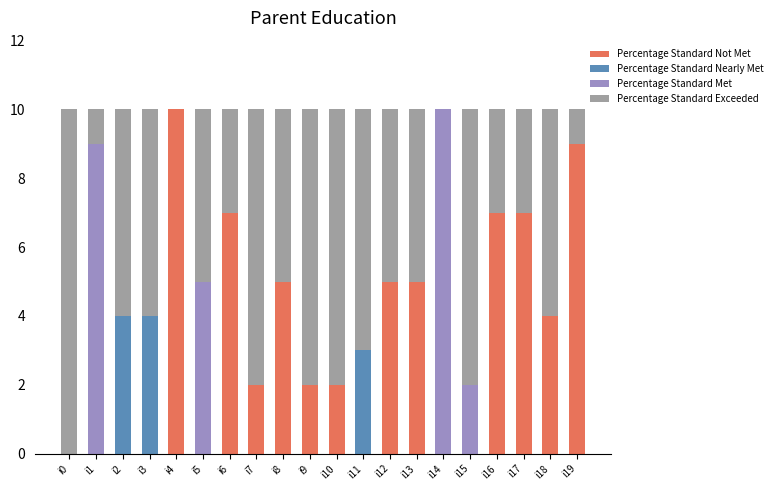

What is the total value across all series at i13?

10